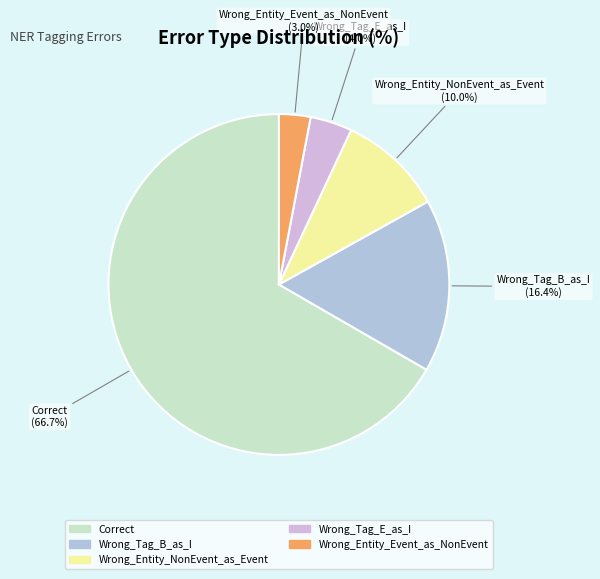

Does Correct account for over 50% of the chart?

Yes